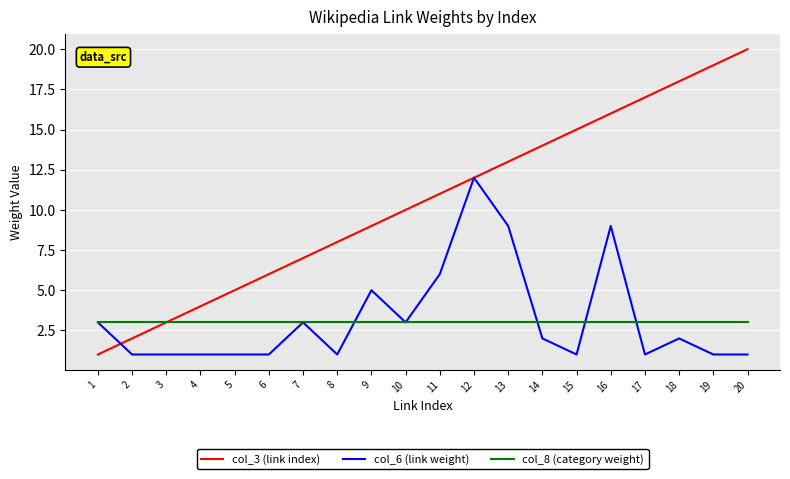

What are all the series names shown in the legend?

col_3 (link index), col_6 (link weight), col_8 (category weight)